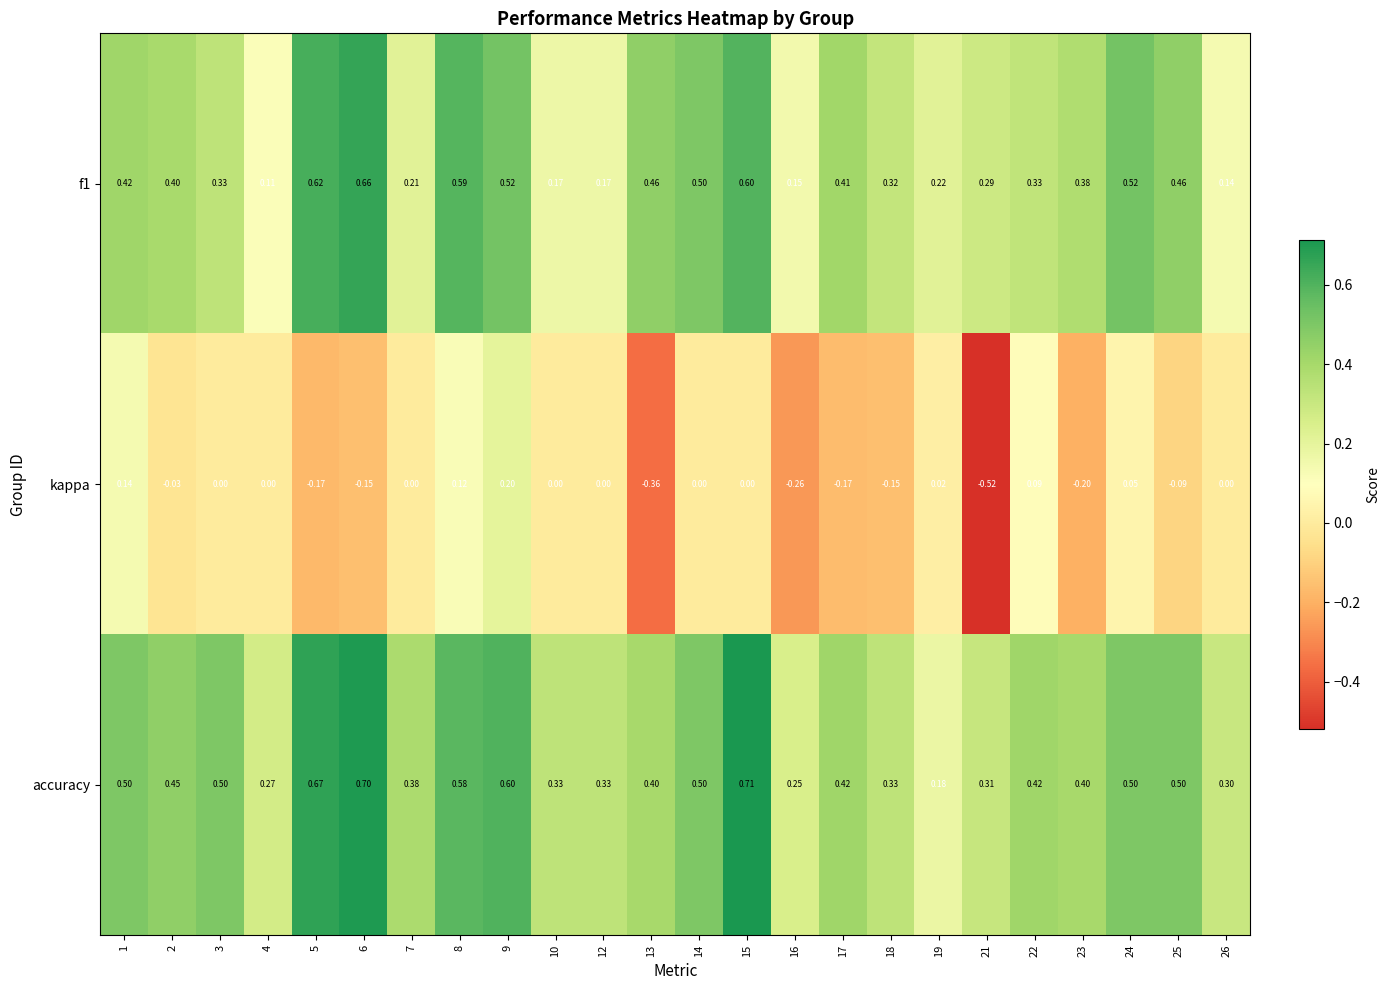

Which series has the largest total across all categories?

accuracy